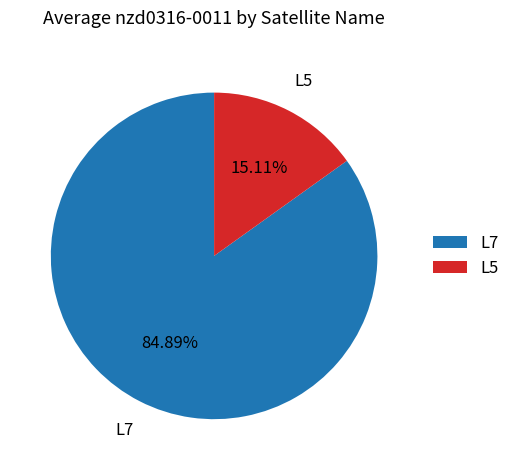

To the nearest percent, what is the difference between the largest and smallest slice percentages?

70%